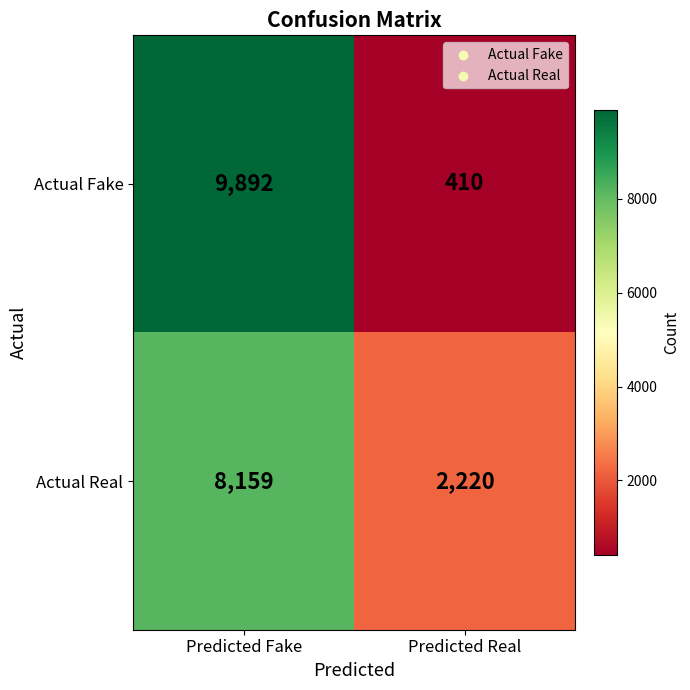

Between Predicted Fake and Predicted Real, which series saw the biggest shift?

Actual Fake